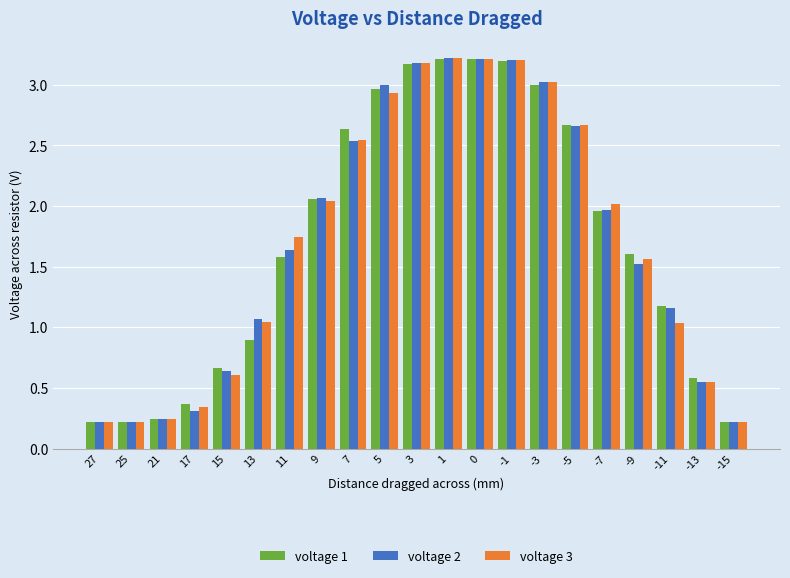

What is the highest value of the voltage 1 series?

3.2